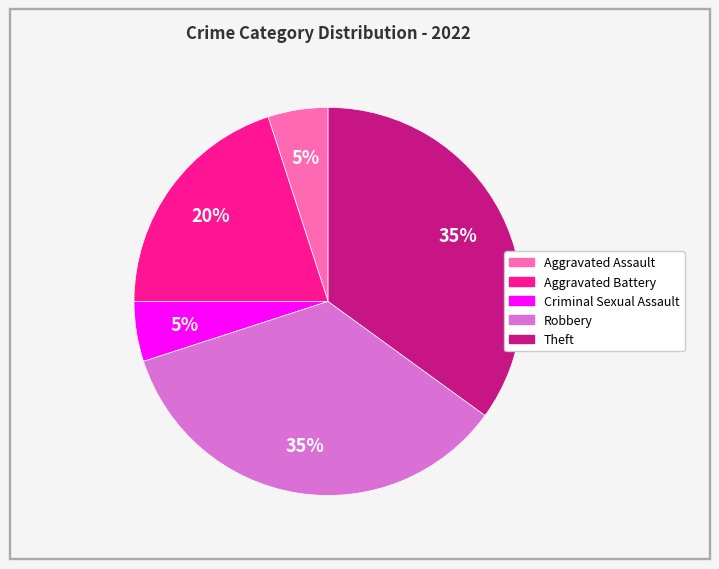

How many slices are in this pie chart?

5